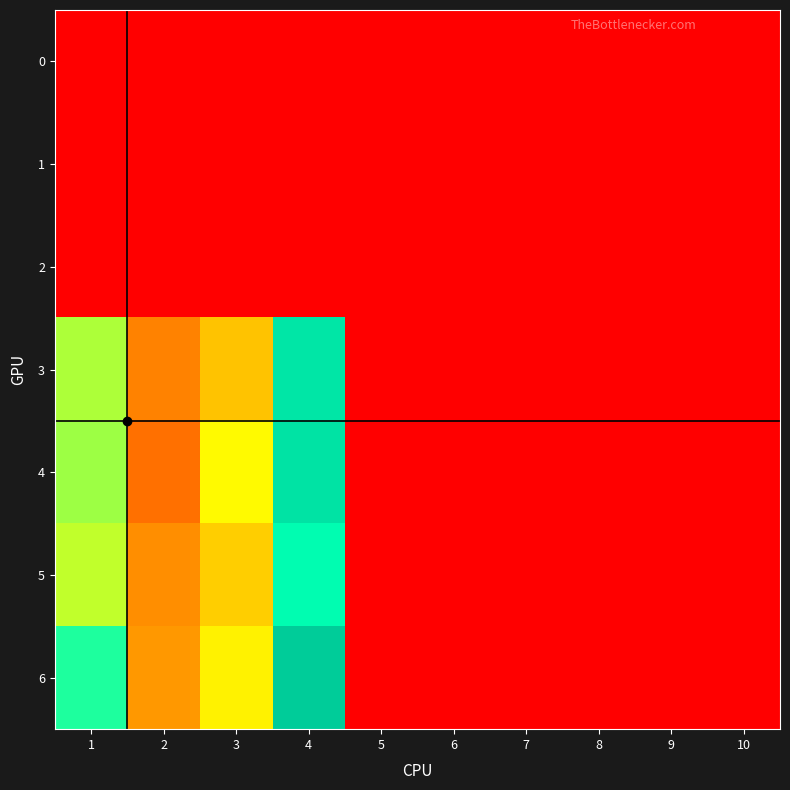

Between 2 and 3, which is larger?

2